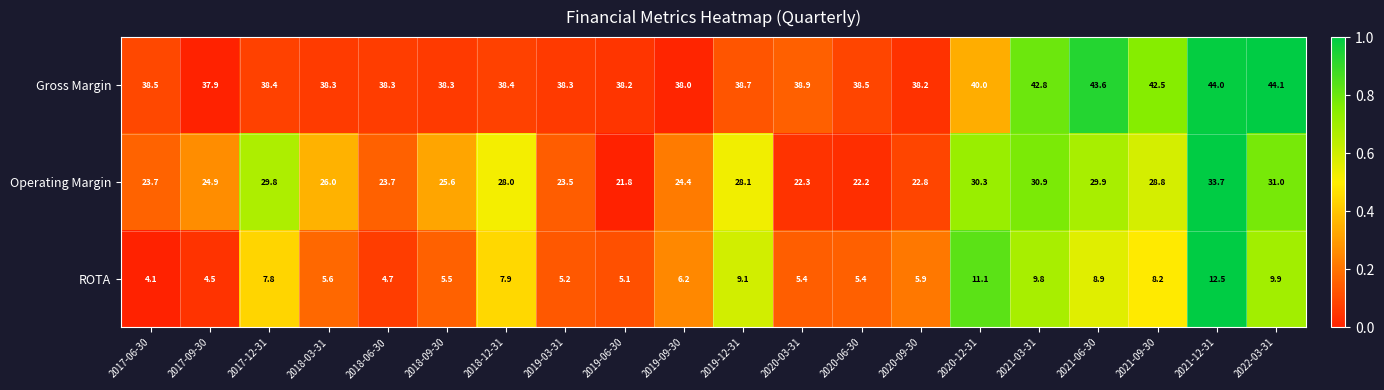

At which label is Operating Margin closest to 27?

2018-03-31